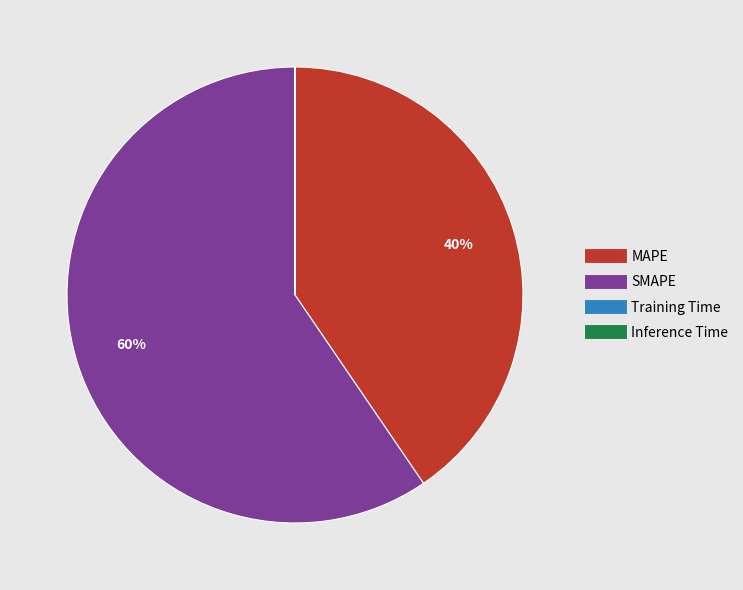

The SMAPE slice represents 60% of the pie. True or false?

True